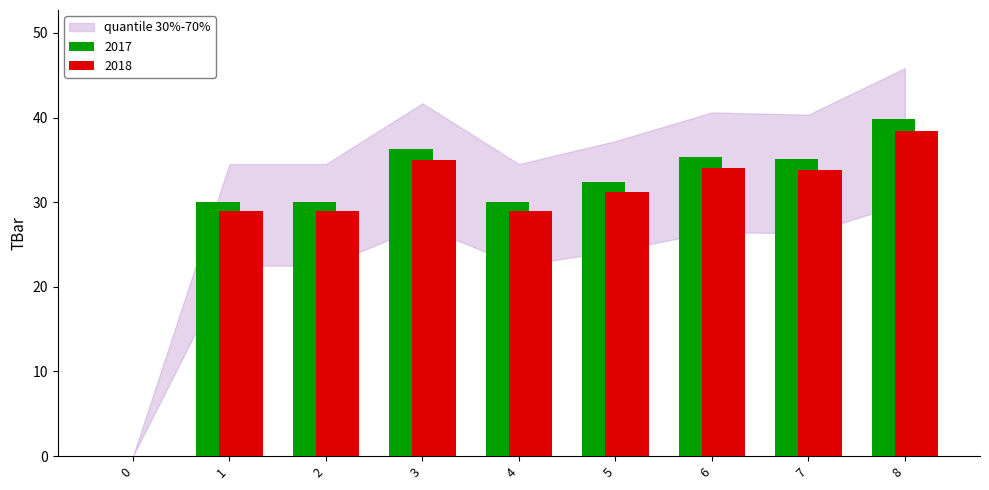

Does the chart contain stacked bars?

No